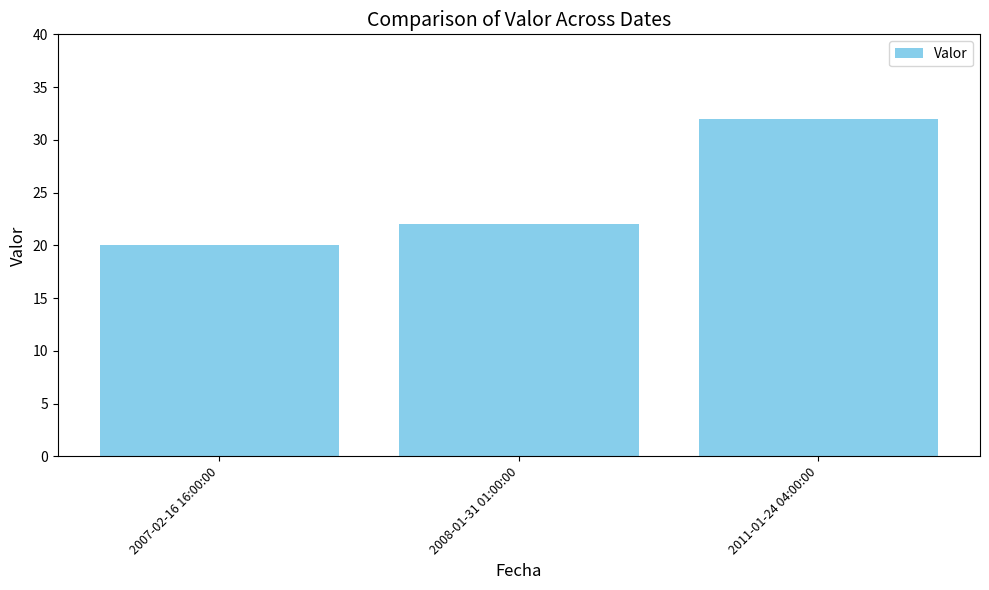

The value at 2011-01-24 04:00:00 is 32. True or false?

True